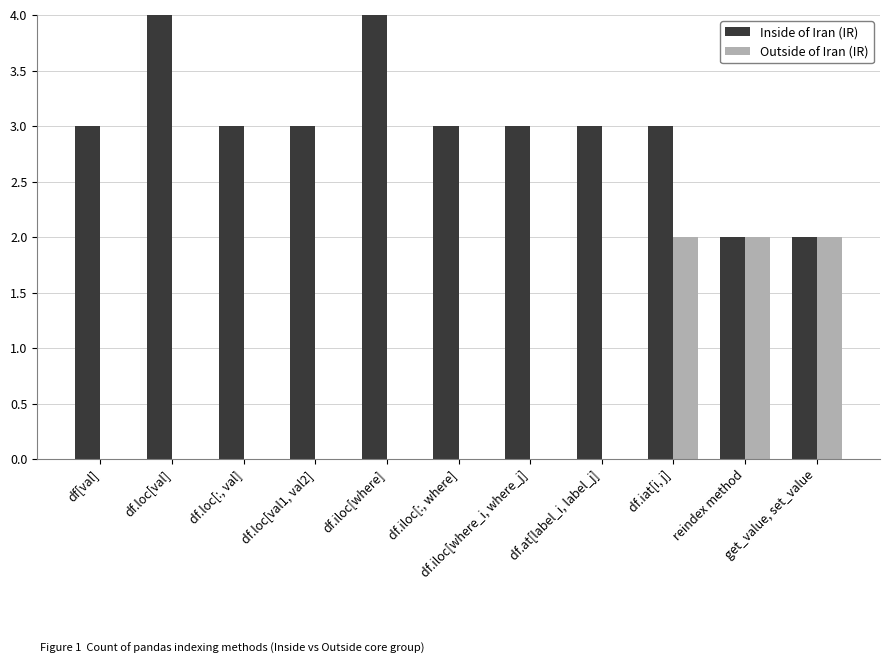

How many categories are shown in the chart?

11